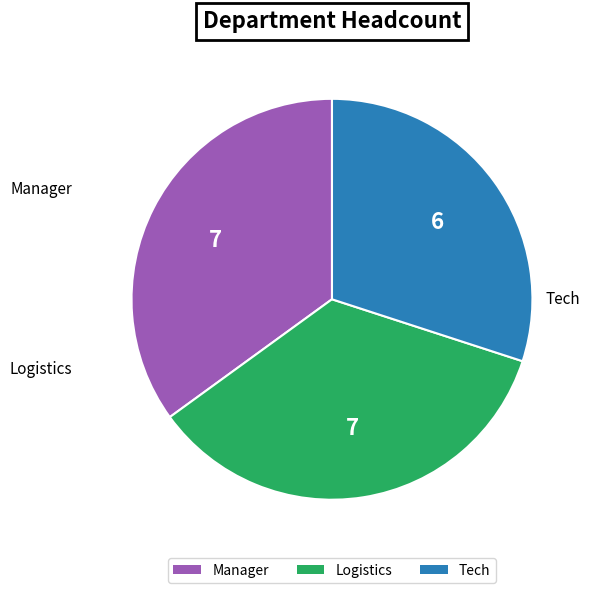

Is the sum of Logistics and Tech greater than half?

Yes